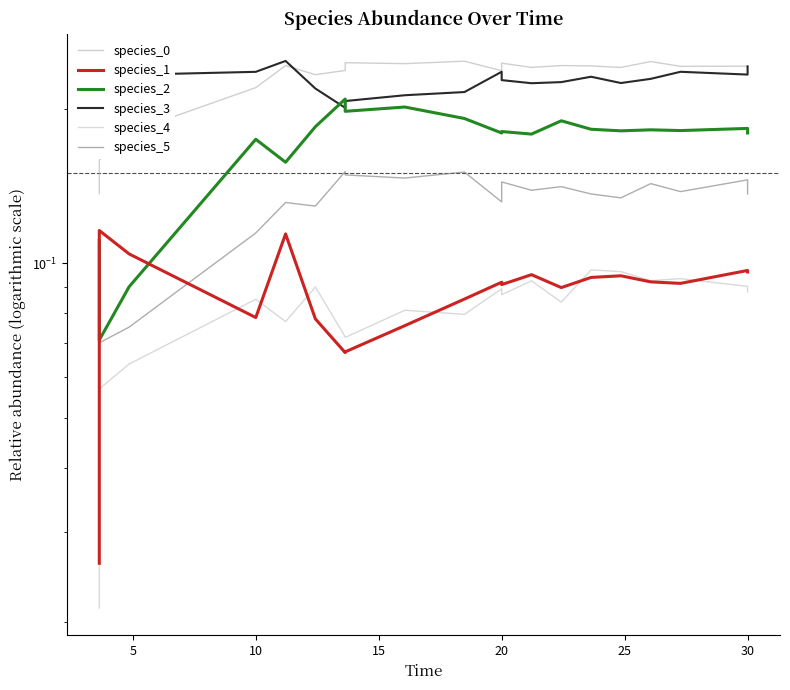

How many species_3 values are between 0 and 1?

20